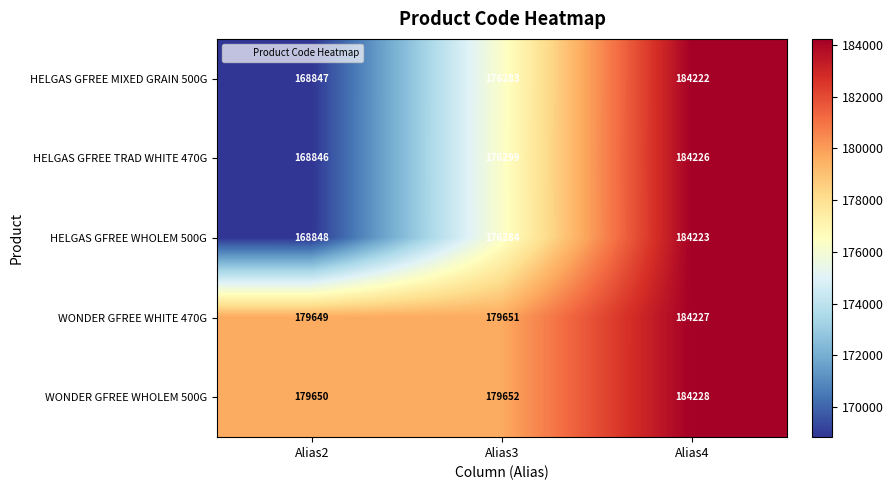

Which series has the largest range (max minus min)?

HELGAS GFREE TRAD WHITE 470G